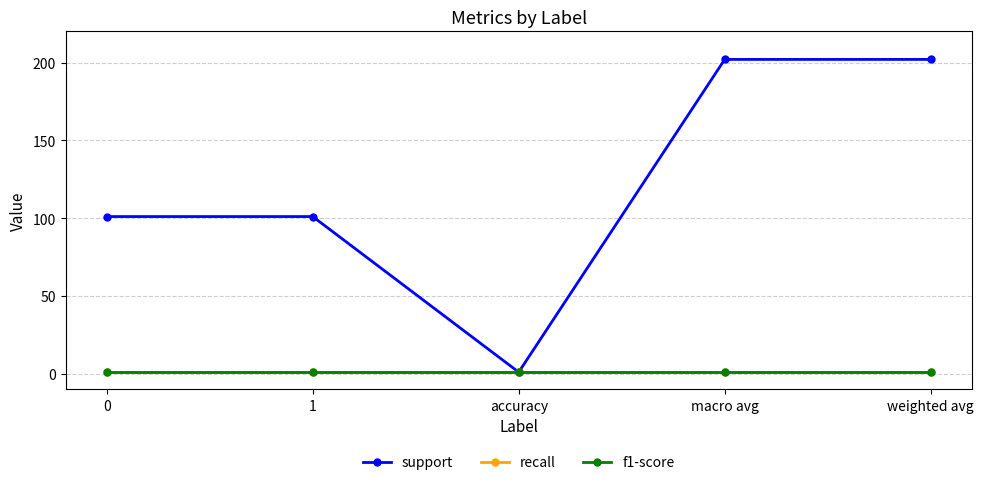

What is the sum of all support values?

607